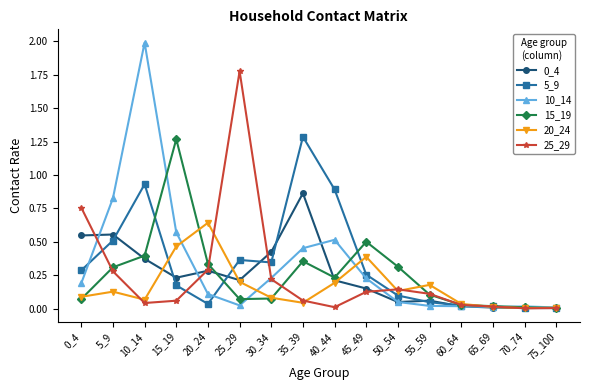

Which category has the highest value across all series?

10_14